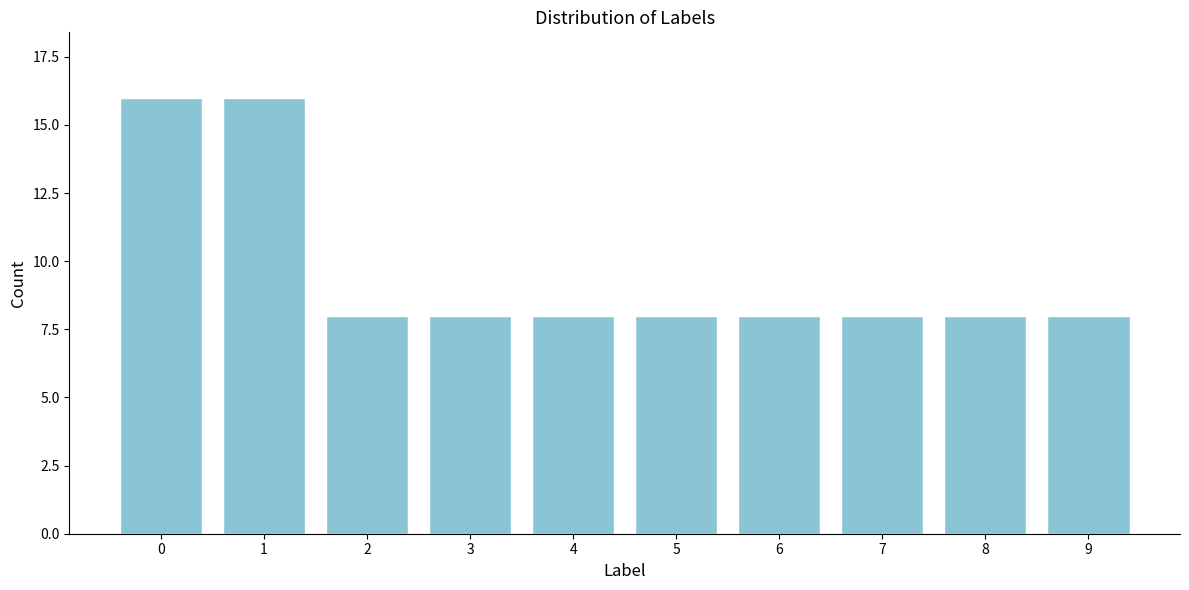

Reading left to right, list all the values displayed in this chart.

16	16	8	8	8	8	8	8	8	8